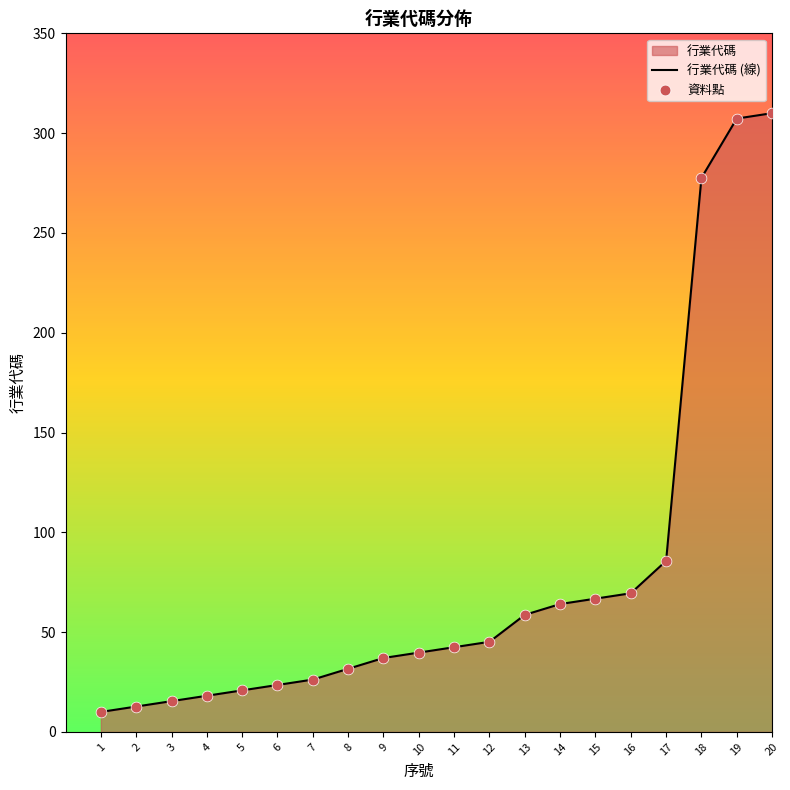

Which series contains the lowest Y value?

行業代碼 (線)